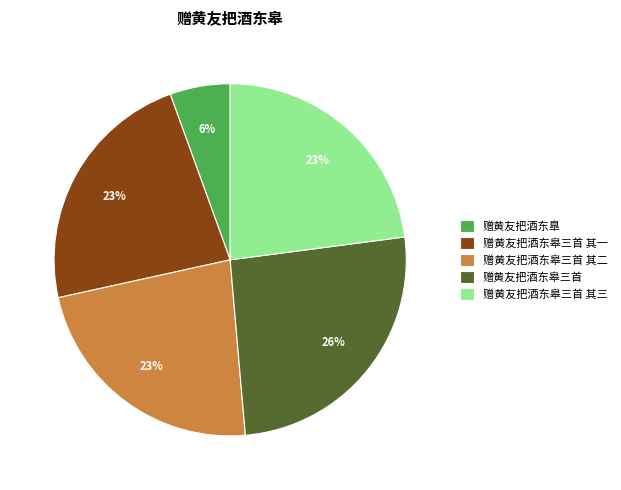

Is 赠黄友把酒东皋三首 其一 the majority of the pie?

No